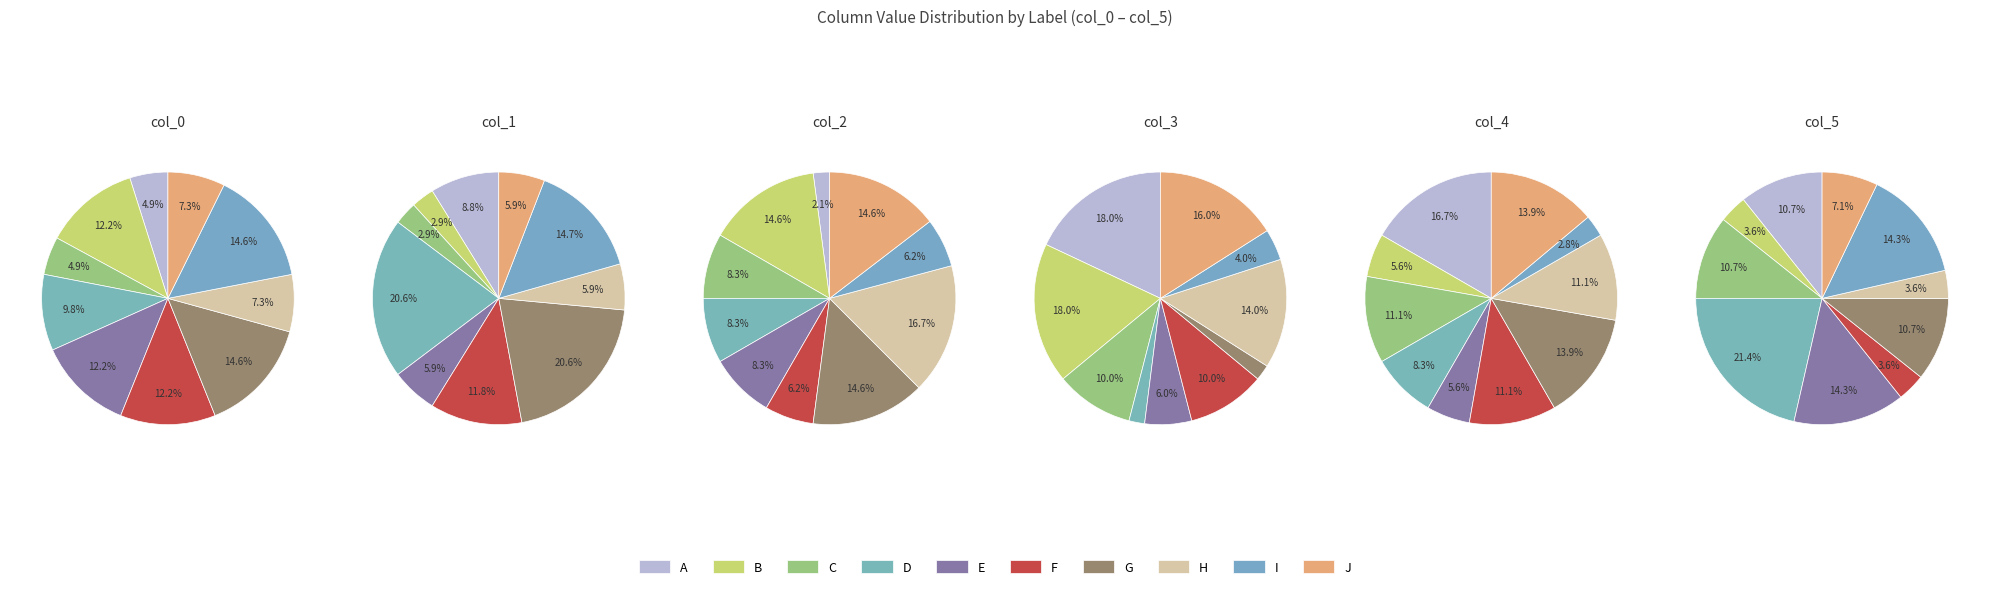

Rank the categories by col_0 value from highest to lowest.

G, I, B, E, F, D, H, J, A, C